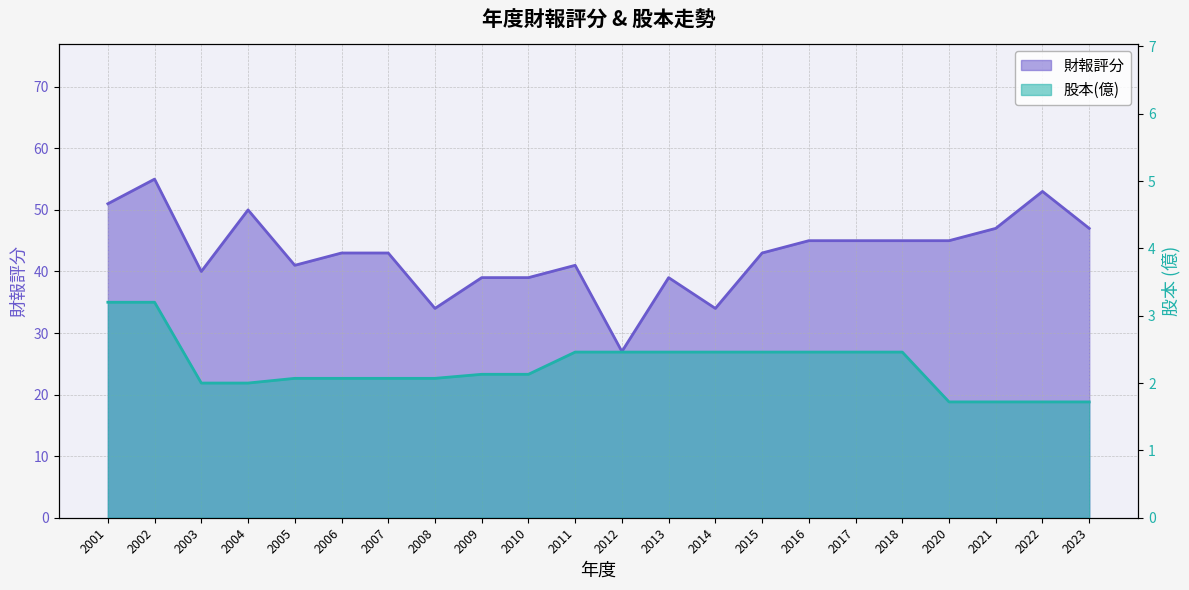

The value of 股本(億) at 2011 is 3.2. True or false?

False